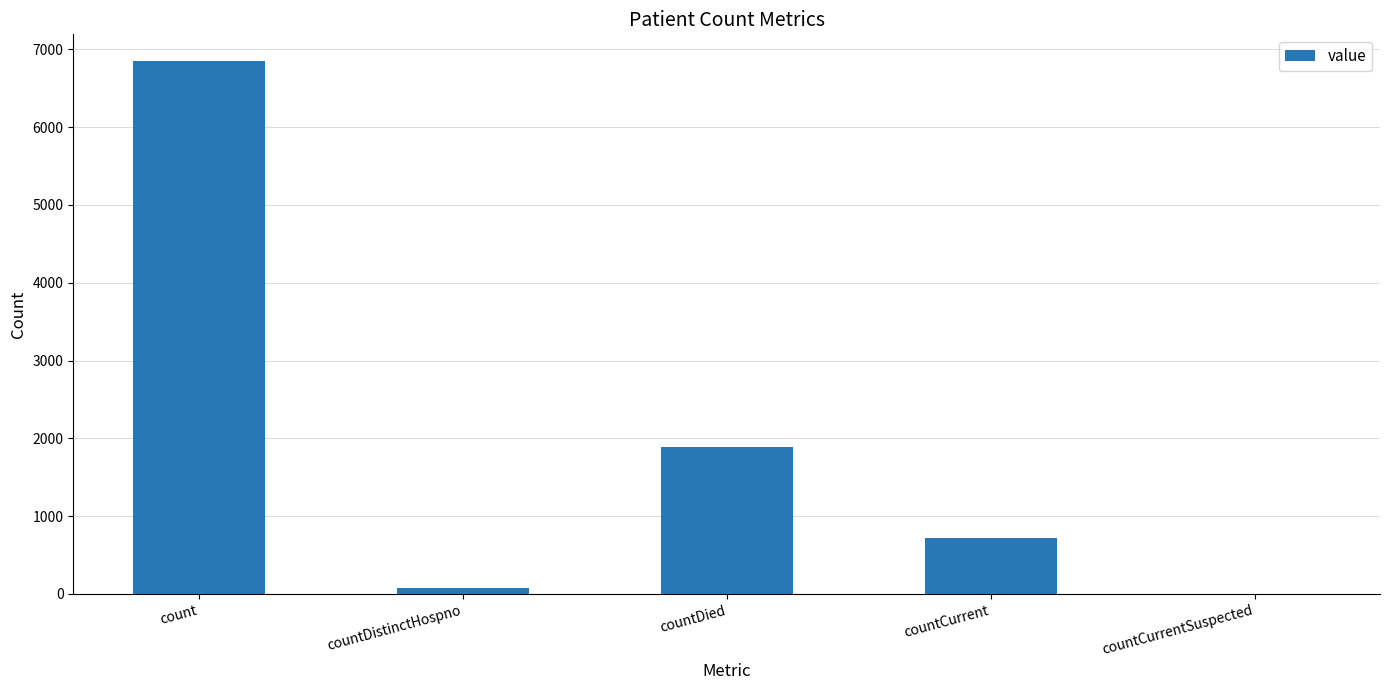

Between countCurrent and countDistinctHospno, which is larger?

countCurrent